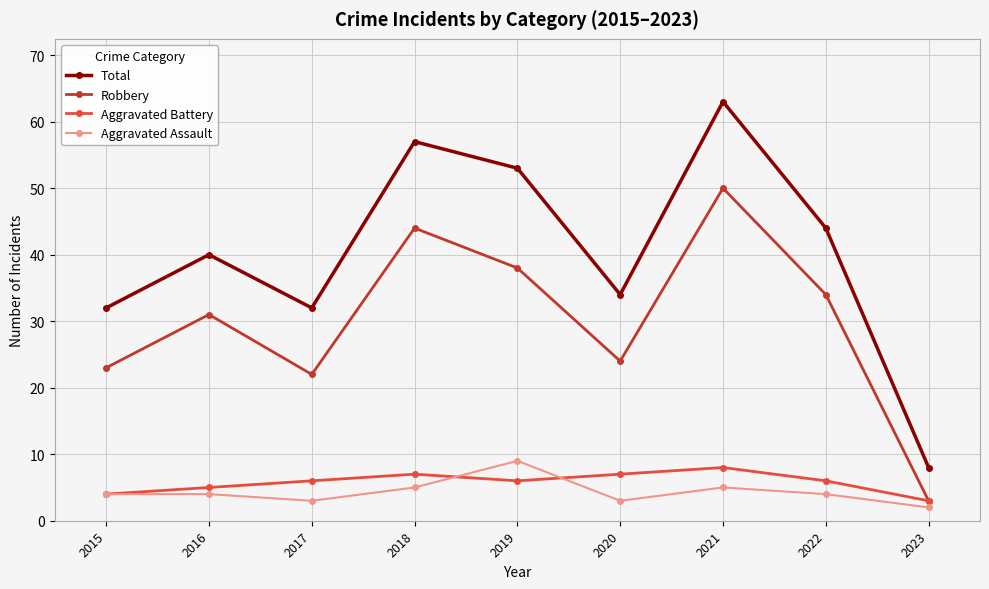

True or false: Robbery has more than 0 interior local peaks.

True